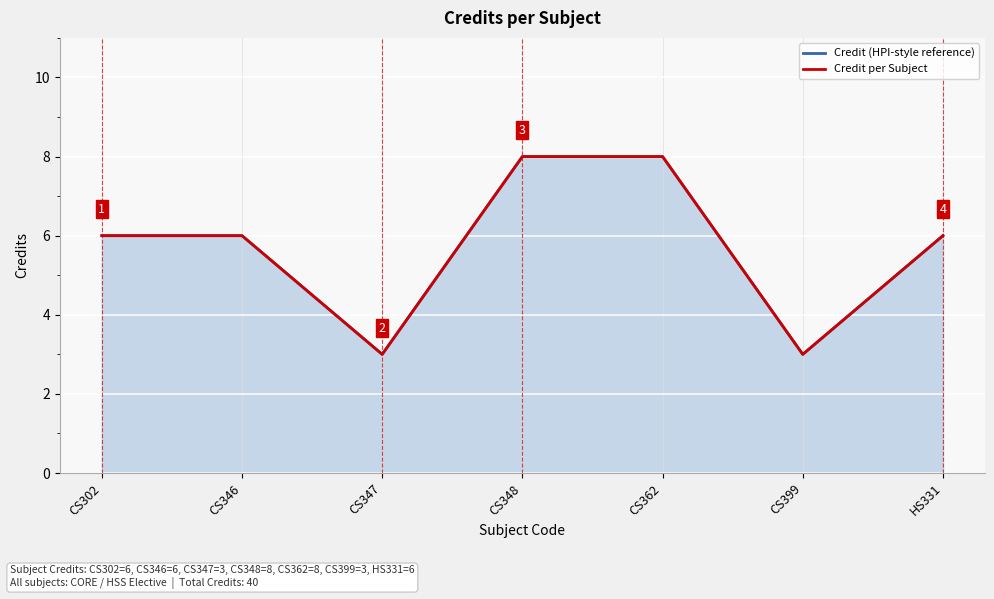

What position from the left is CS348?

4